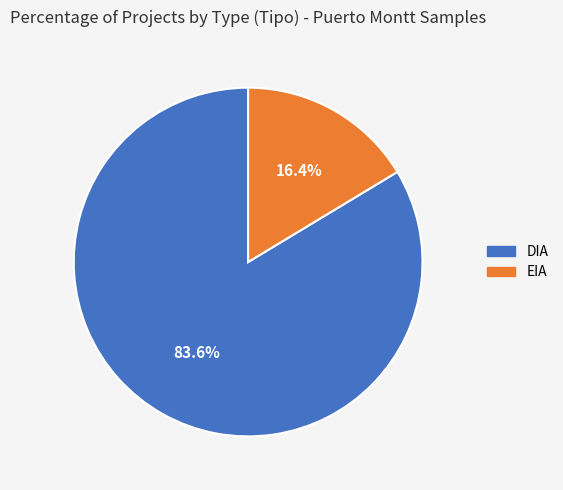

To the nearest percent, what is the difference between the EIA and DIA slice percentages?

67%